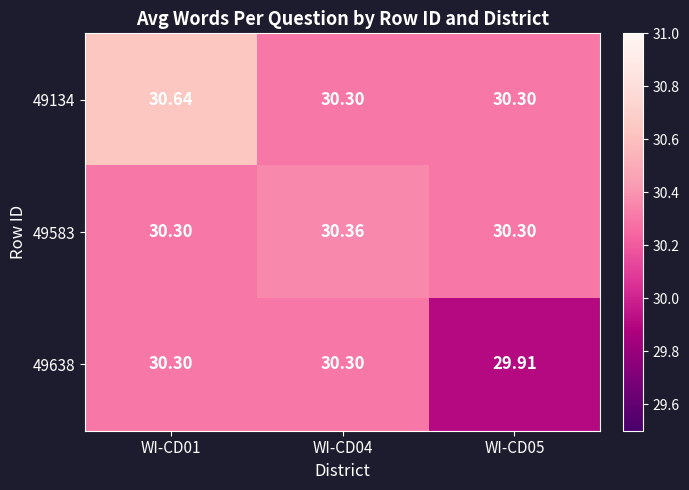

Which category has the highest value across all series?

WI-CD01